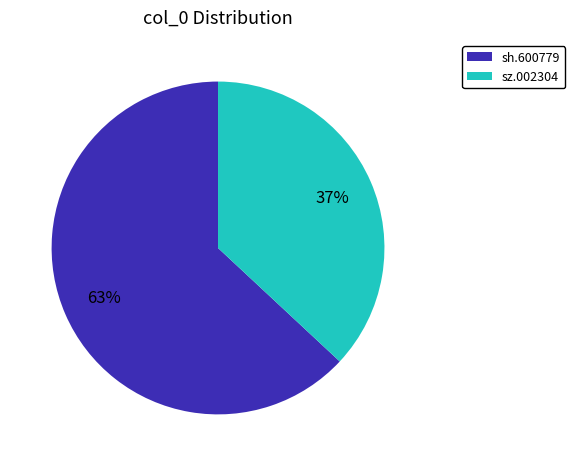

To the nearest percent, what portion does sh.600779 represent?

63%